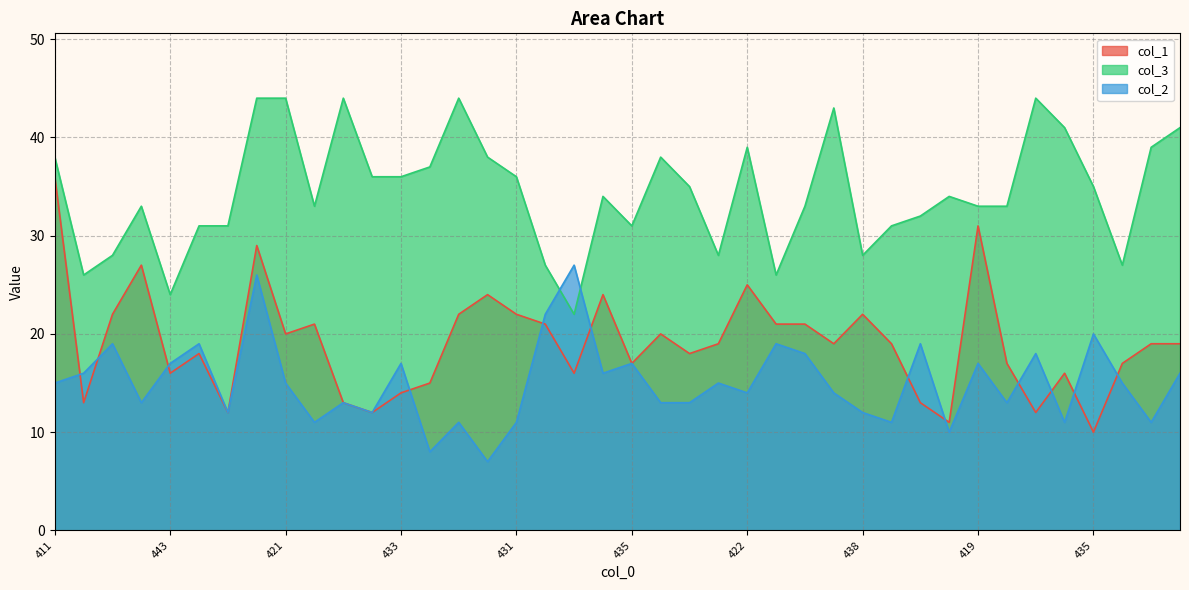

The col_3 series shows 58 at 423. True or false?

False